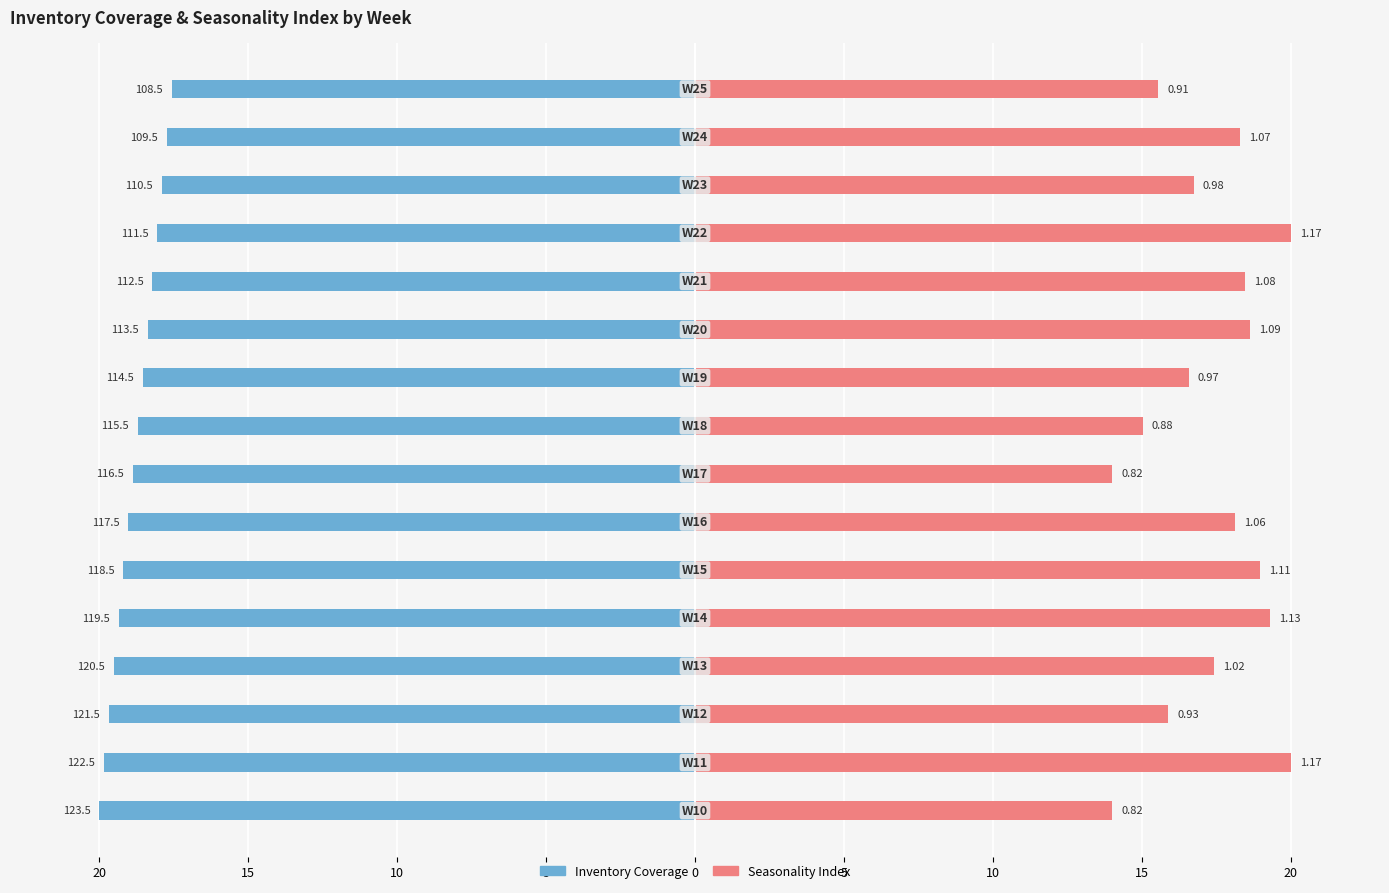

Which has a higher value, 15 or 12?

12